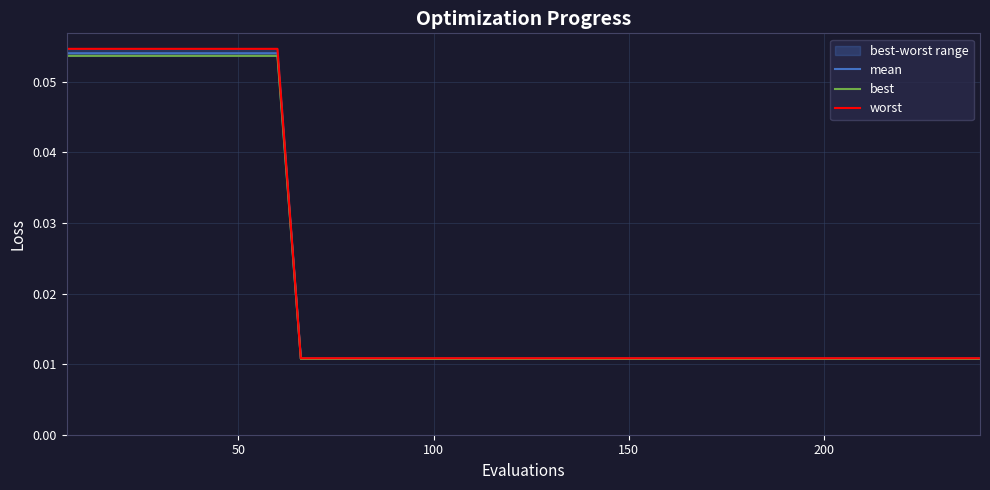

What is the maximum value shown in the chart?

0.1